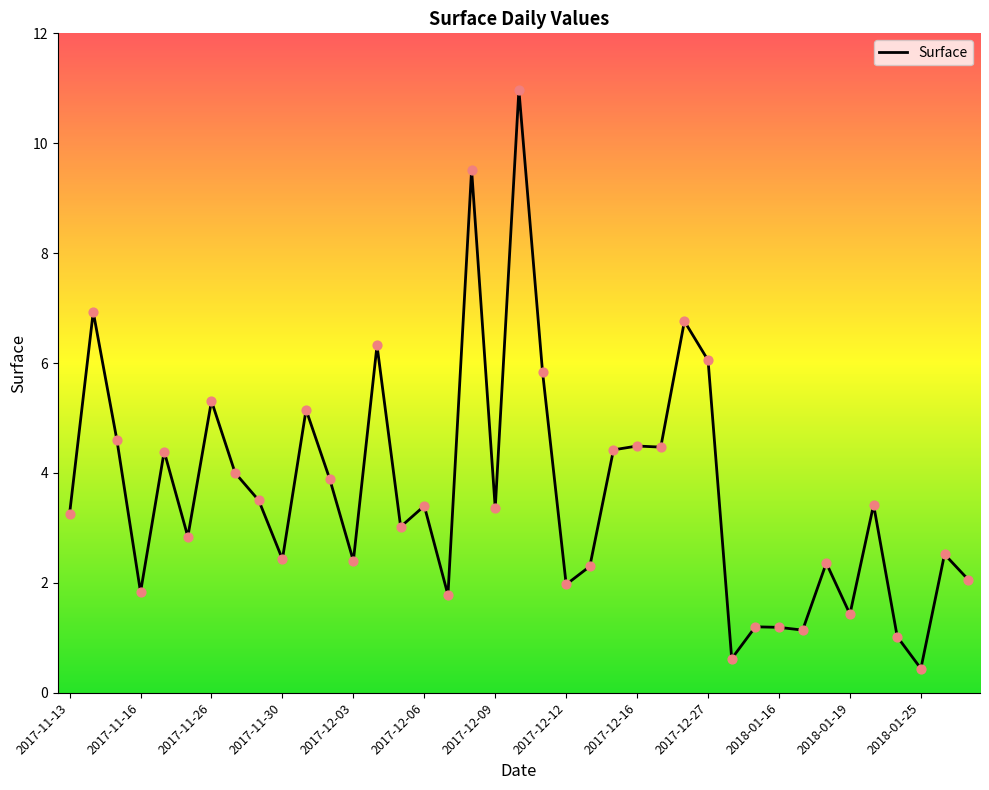

What is the difference between the maximum and minimum values?

10.5